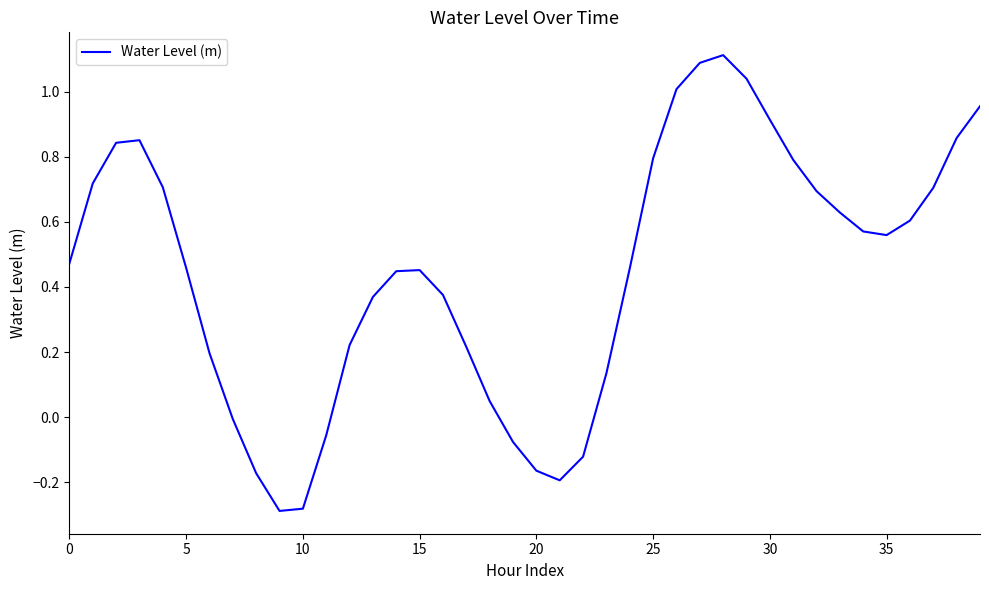

What is the greatest value displayed?

1.1